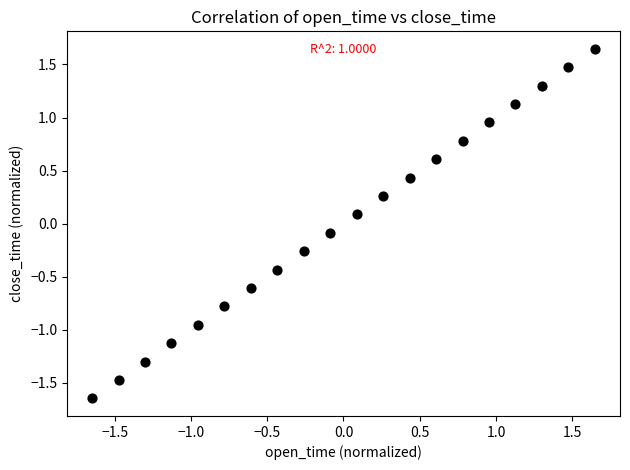

What is the range of Y values (max minus min)?

3.3